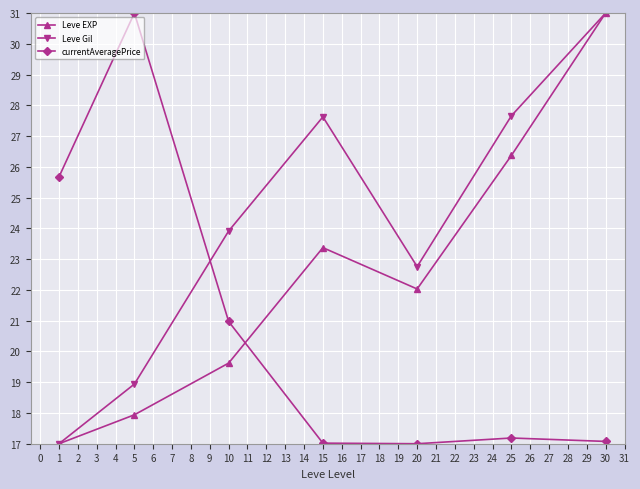

True or false: currentAveragePrice has a value of 7.1 at 20.

False